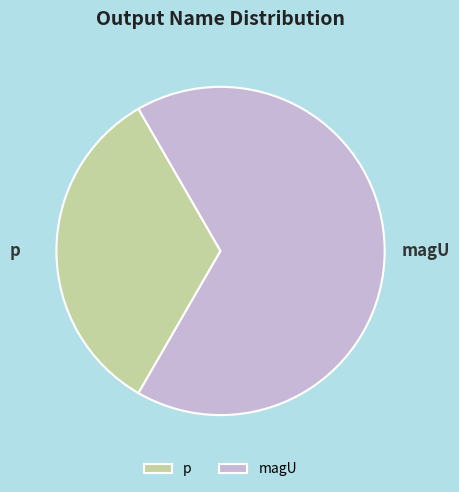

Count the number of slices in the pie.

2